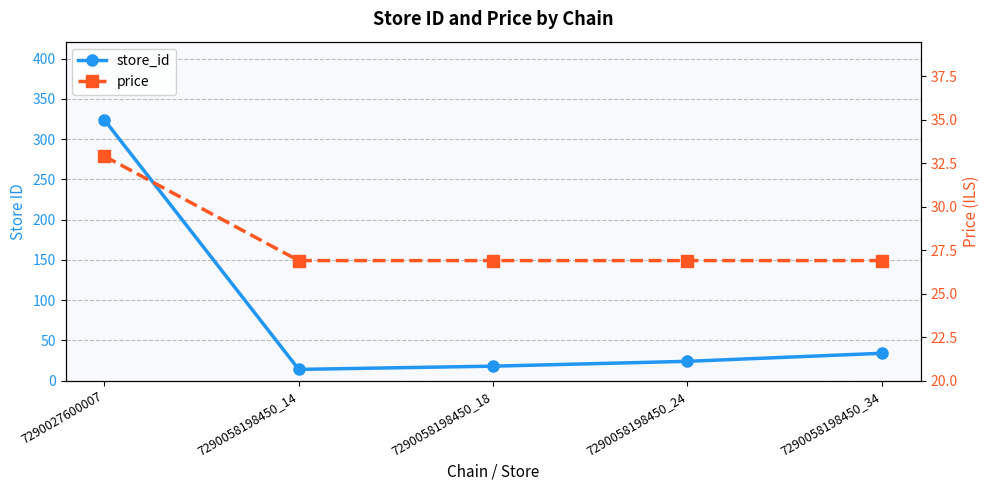

How many lines are shown in the chart?

2